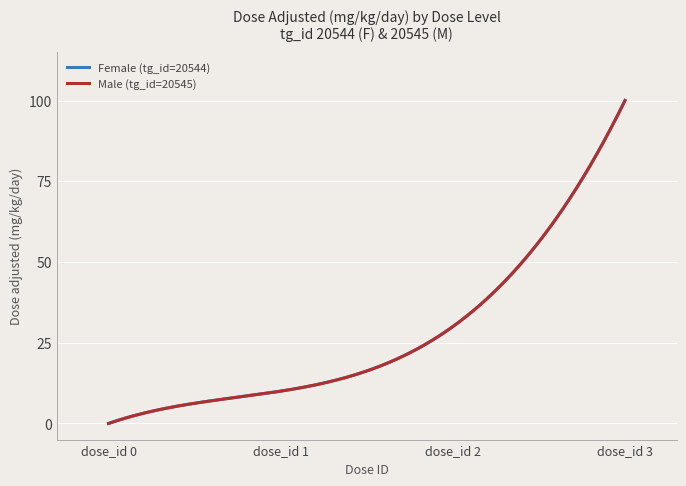

What is the value of the Male (tg_id=20545) point at the 3rd from the left?

30